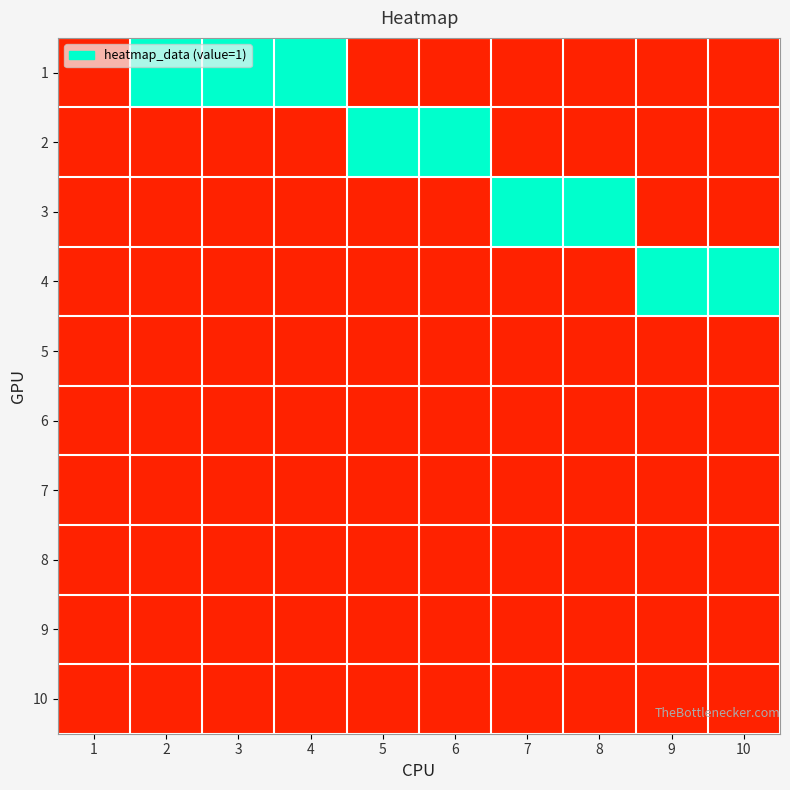

Rank the series by their maximum value, from highest to lowest.

1, 2, 3, 4, 5, 6, 7, 8, 9, 10